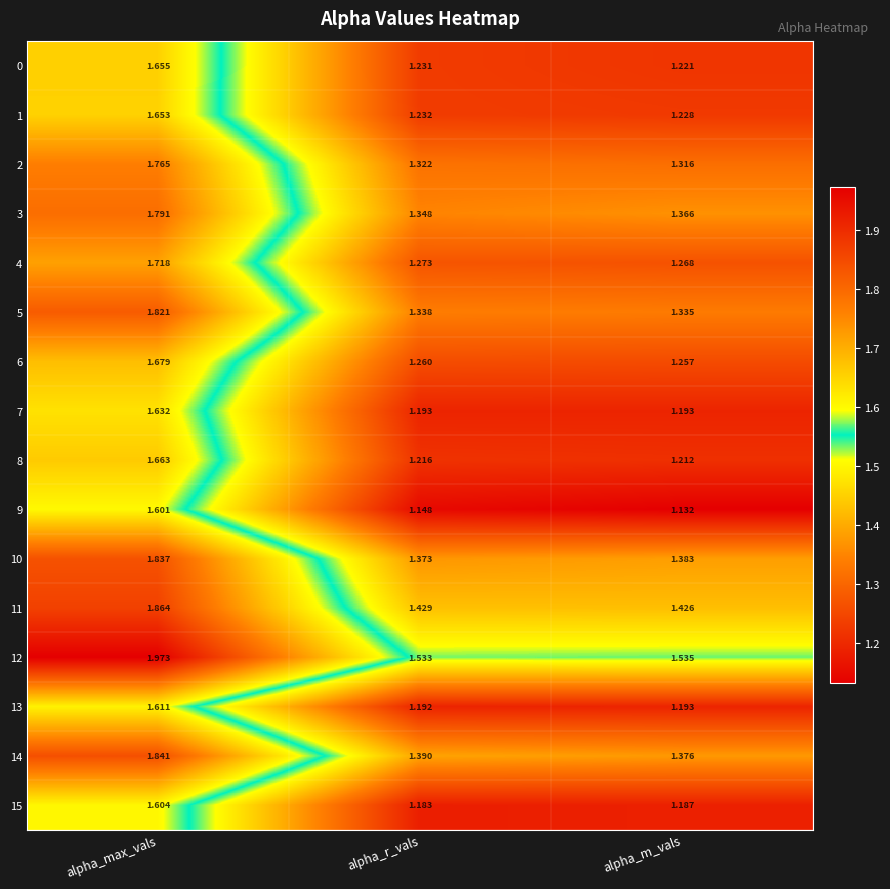

At which category is the sum across all series the highest?

alpha_max_vals